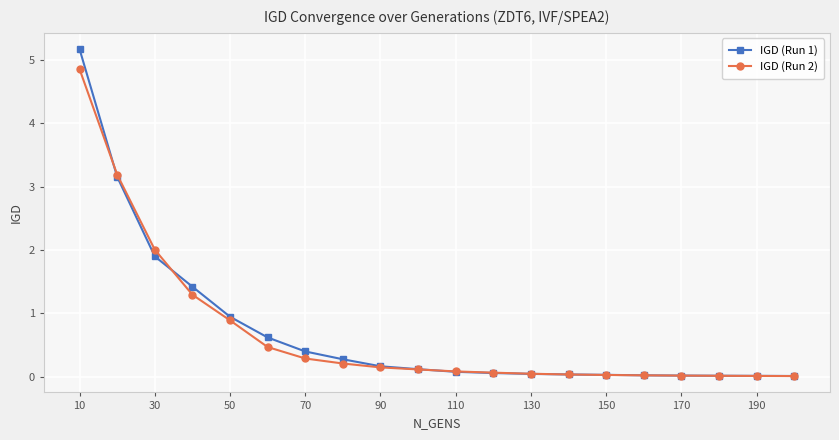

What is the sum of all IGD (Run 2) values?

13.8